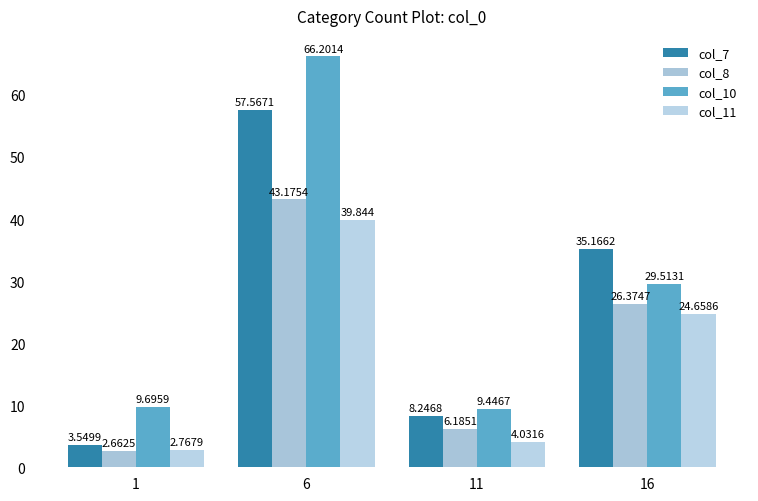

What is the smallest value displayed?

2.7